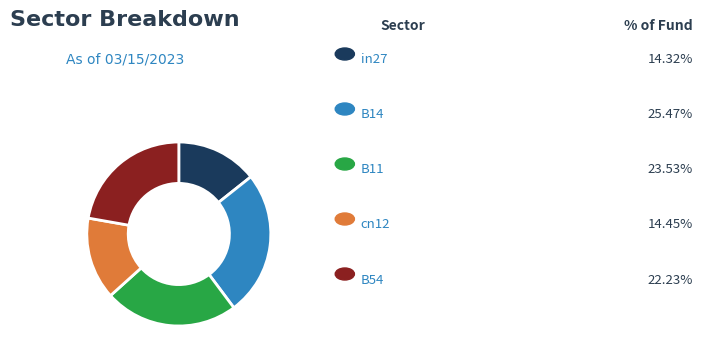

Is there any slice that represents more than half of the pie?

No